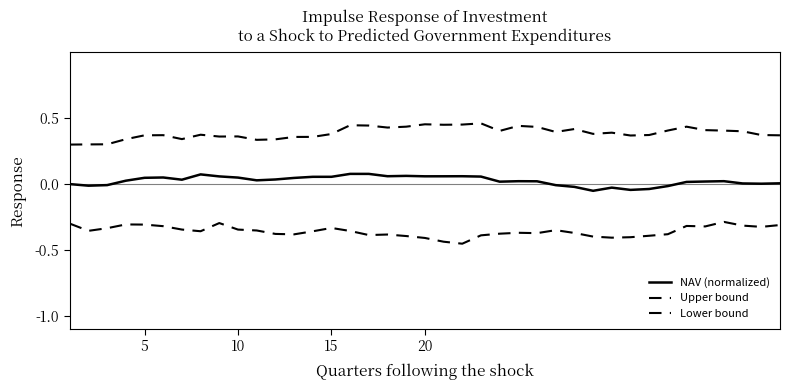

What is the sum of all NAV (normalized) values?

1.0